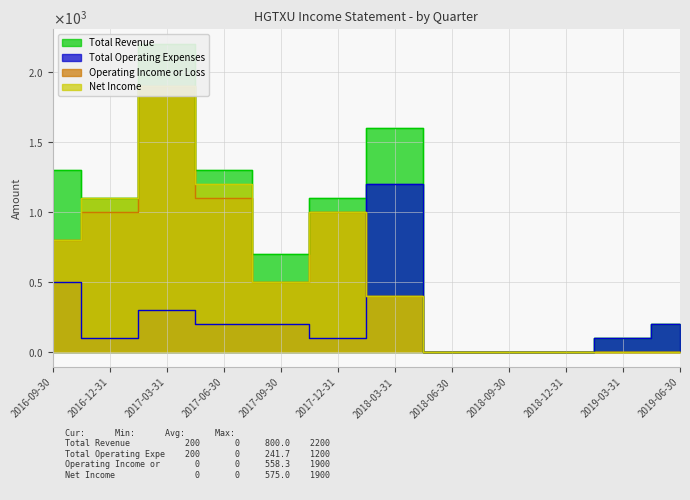

Which series has the largest range (max minus min)?

Total Revenue